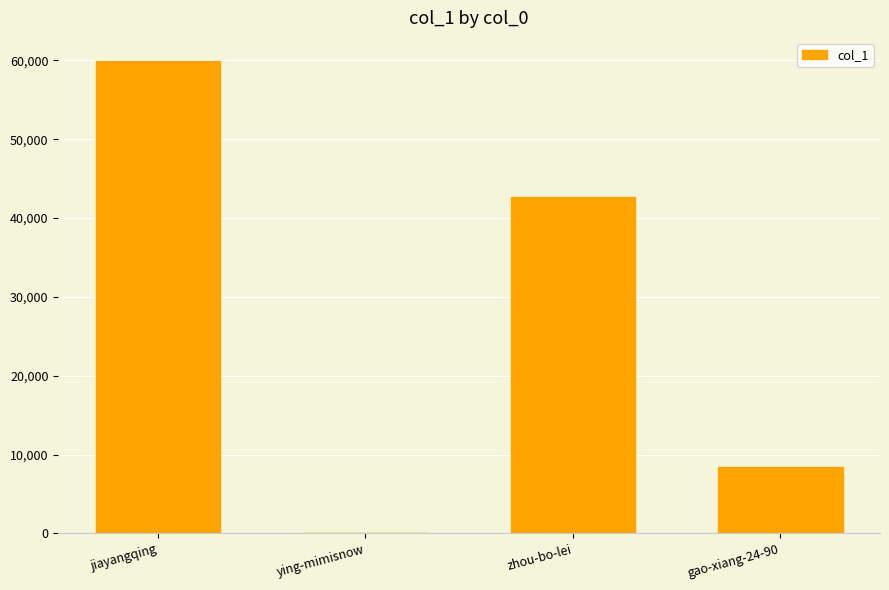

Which label corresponds to the largest value in the chart?

jiayangqing